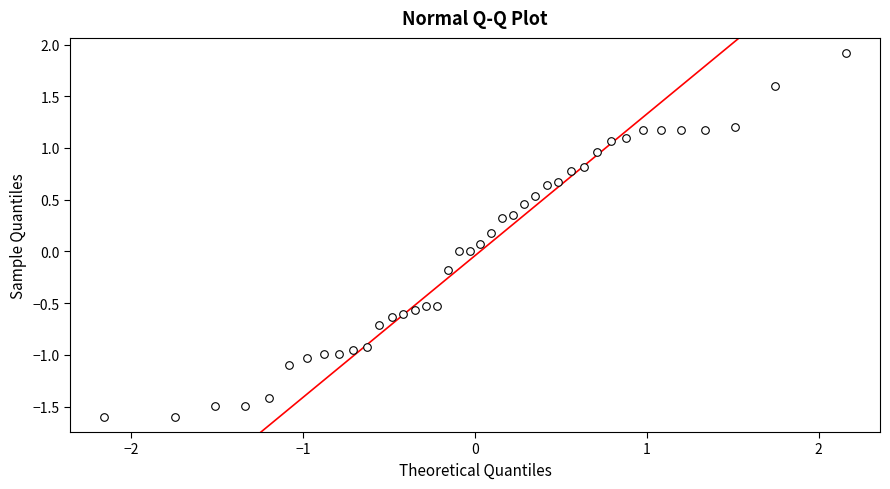

What is the range of Y values (max minus min)?

3.5